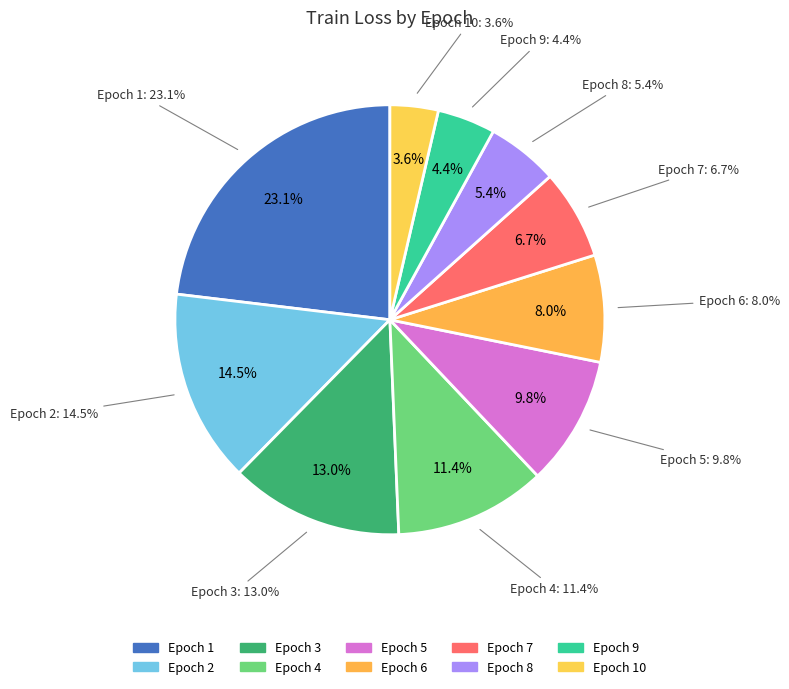

To the nearest percent, what portion does 9 represent?

4%